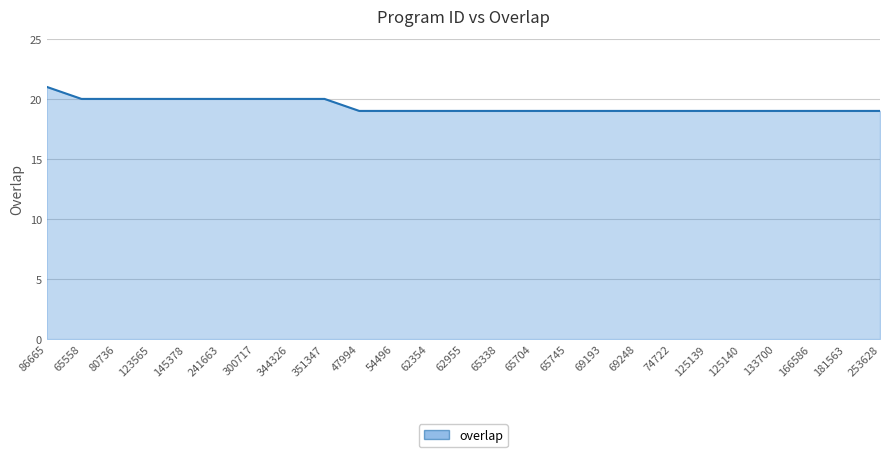

What is the average value?

19